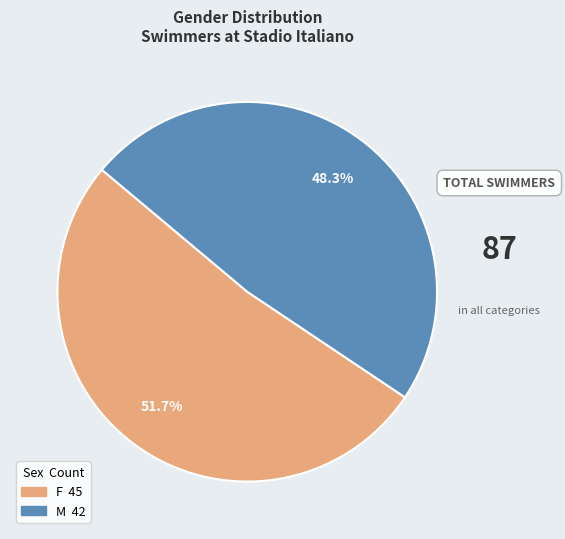

To the nearest percent, what portion does M represent?

48%